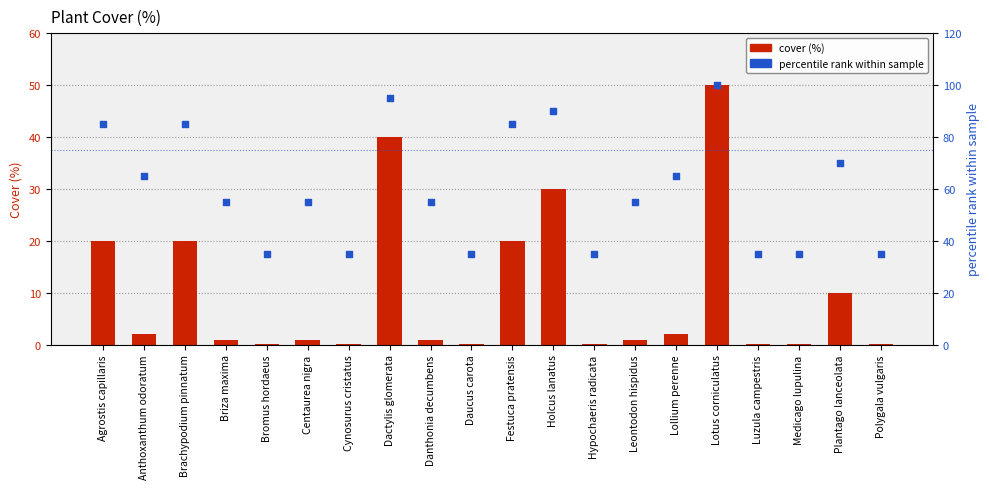

At which category is the sum across all series the highest?

Lotus corniculatus